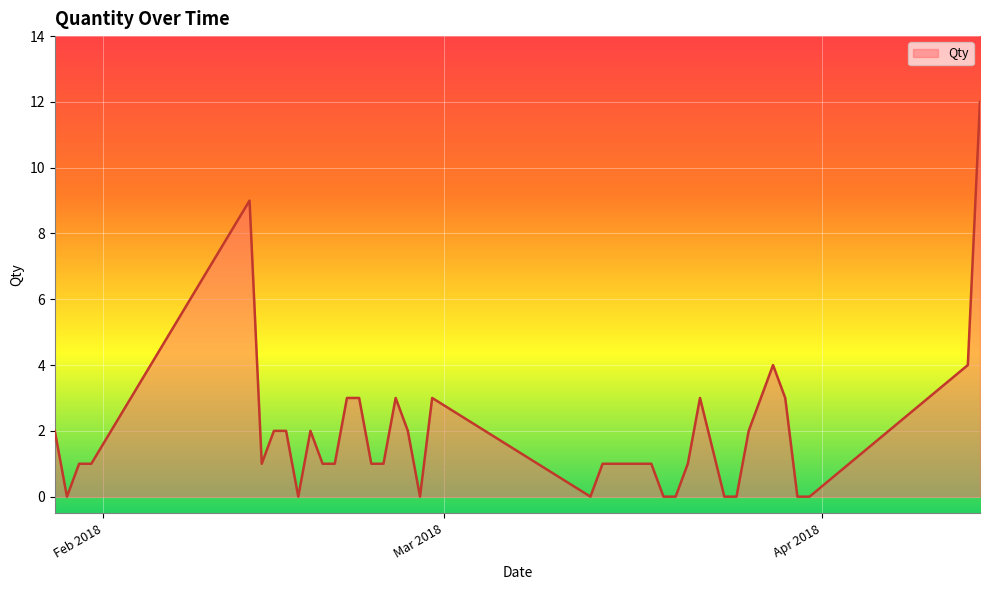

What is the maximum value shown in the chart?

12